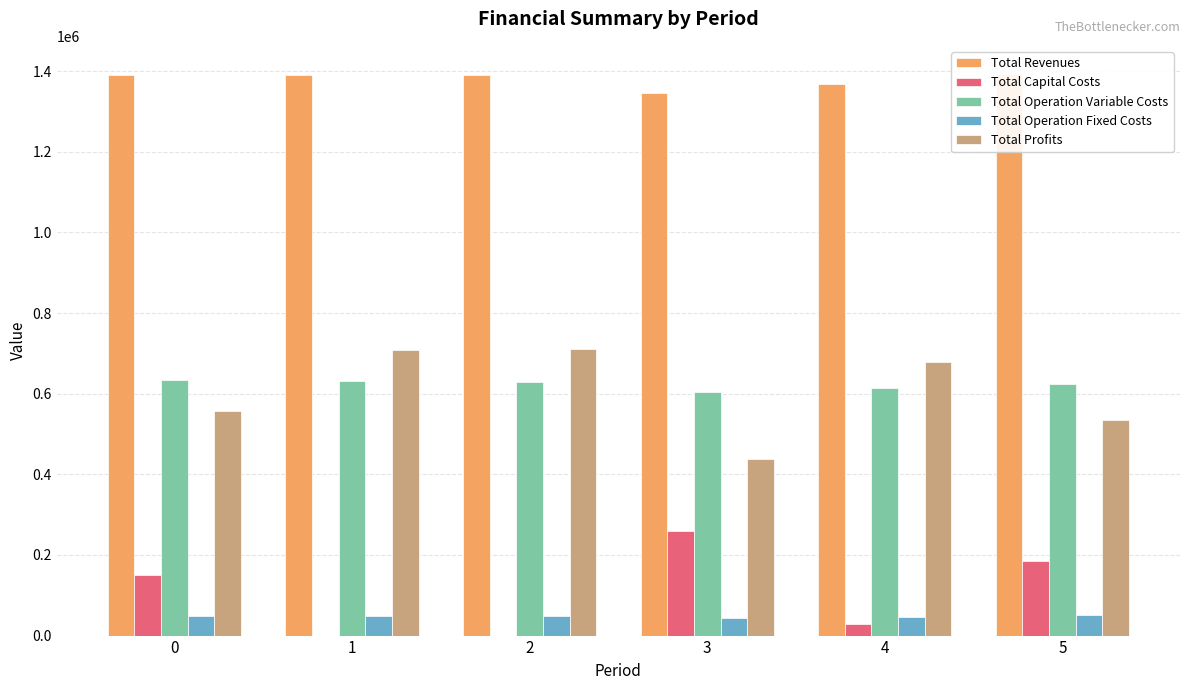

What is the difference between the highest and lowest values at 4?

1339355.0